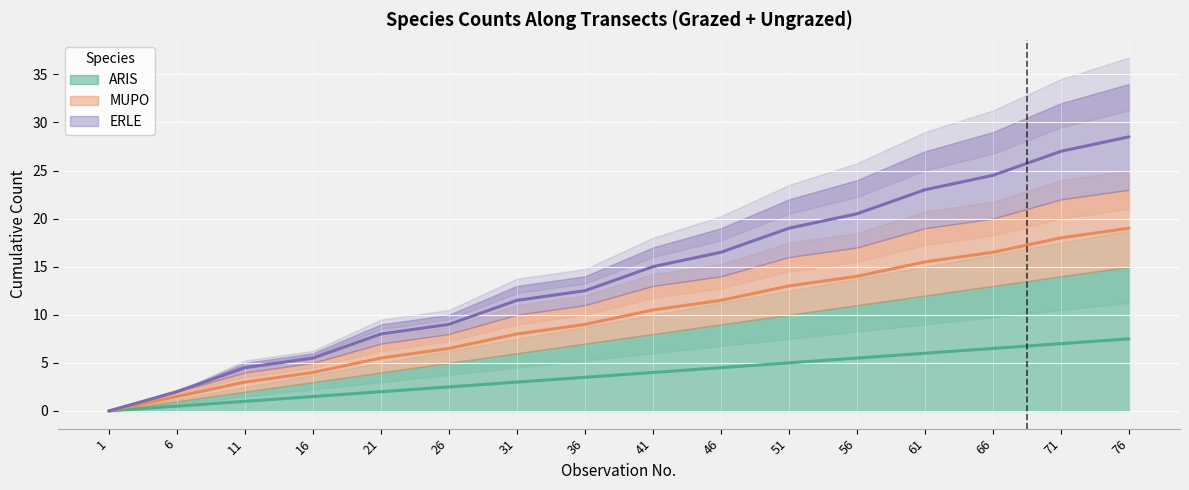

What is the sum of all ERLE values?

227.0